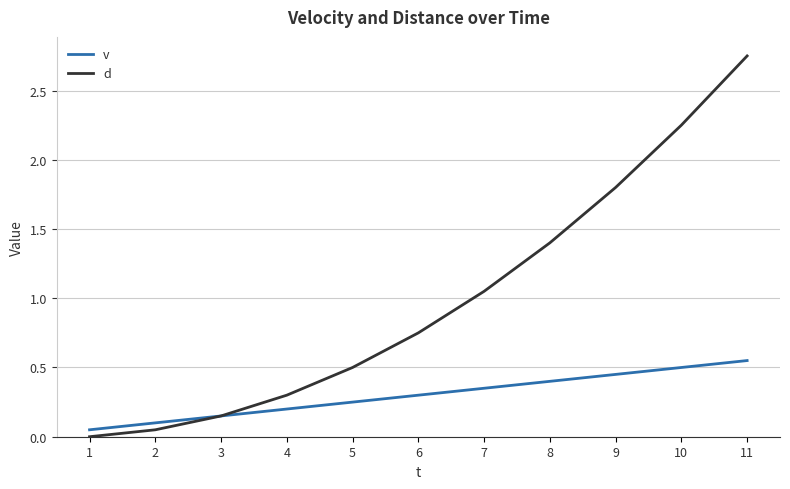

Between 4 and 9, which series saw the biggest shift?

d